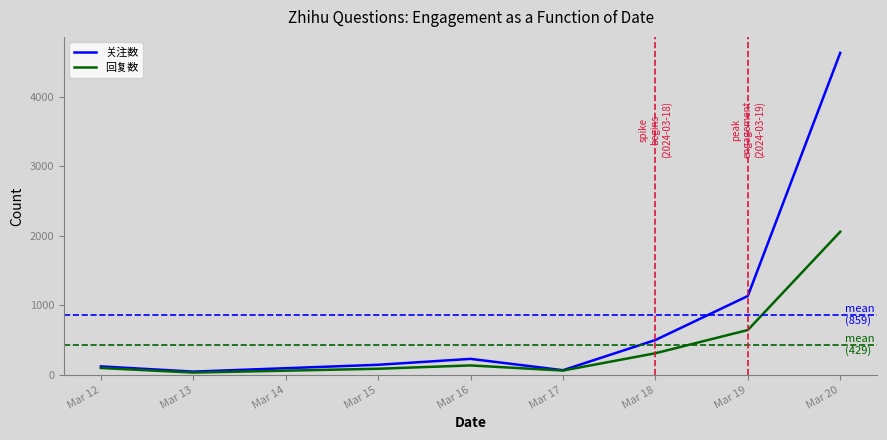

Between Mar 15 and Mar 20, which series saw the biggest shift?

关注数